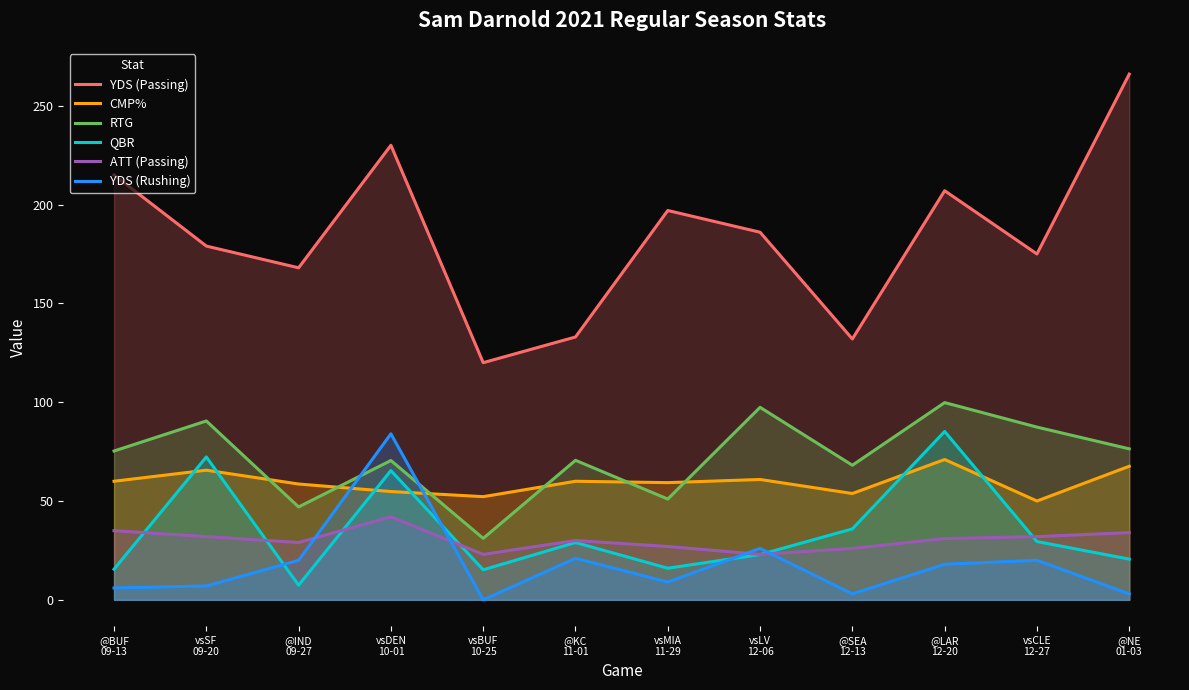

How many distinct data groups are displayed?

6